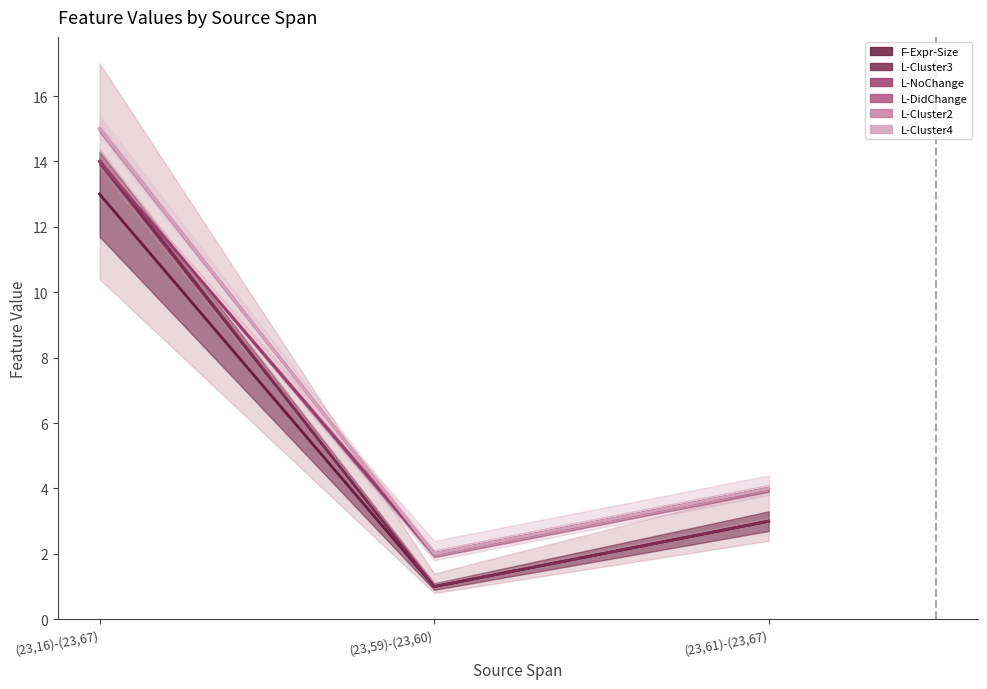

Where does the L-Cluster4 series first go above 4?

(23,16)-(23,67)